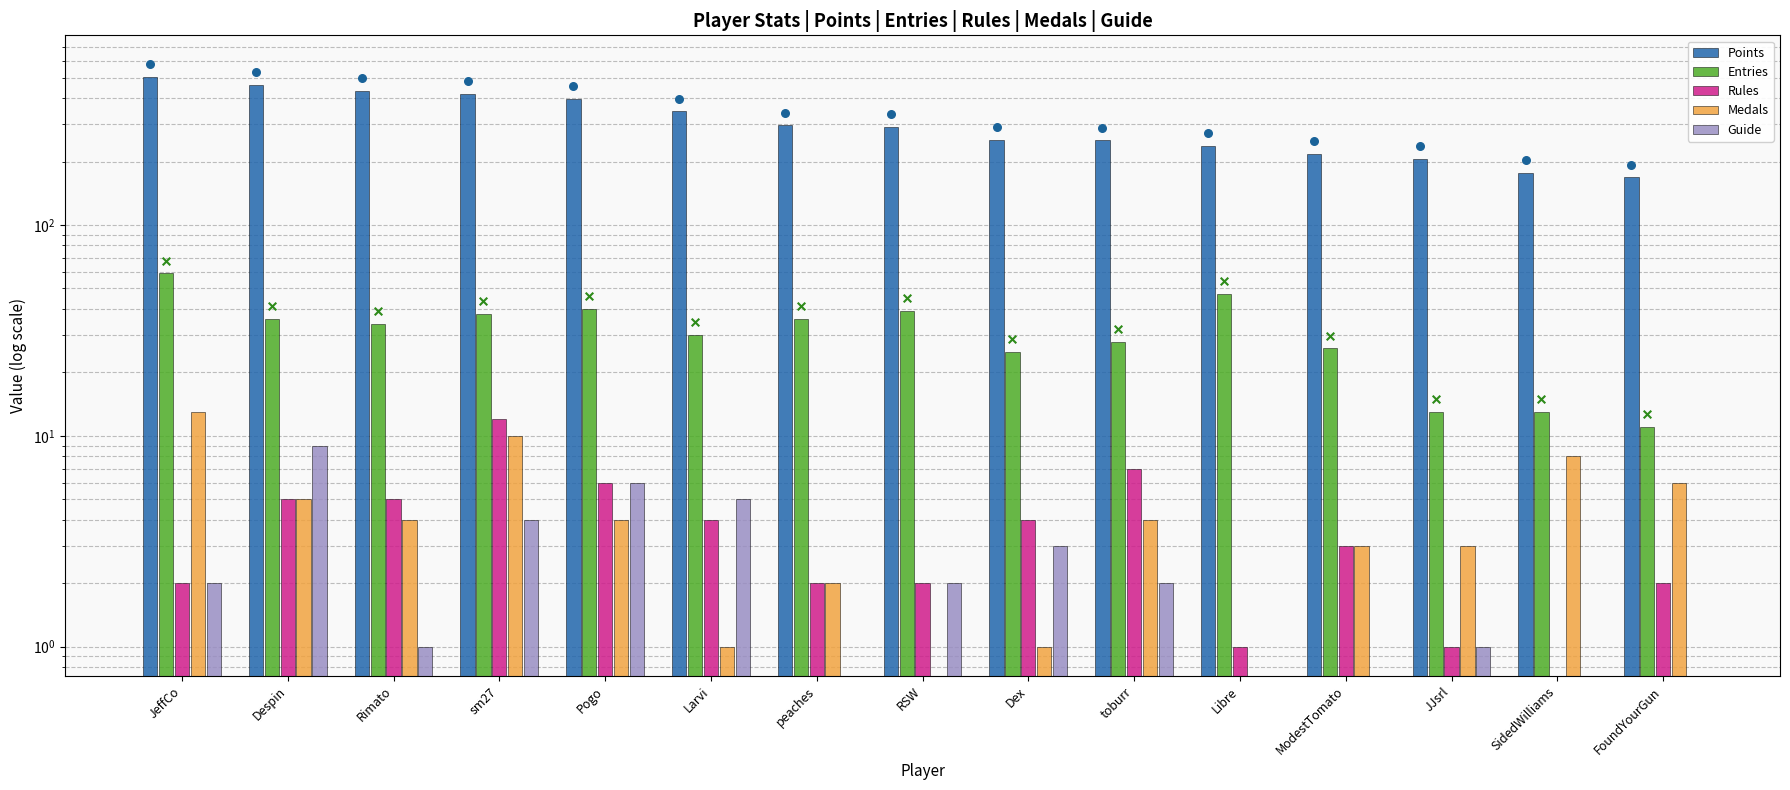

Which series reaches the minimum Y coordinate?

Rules